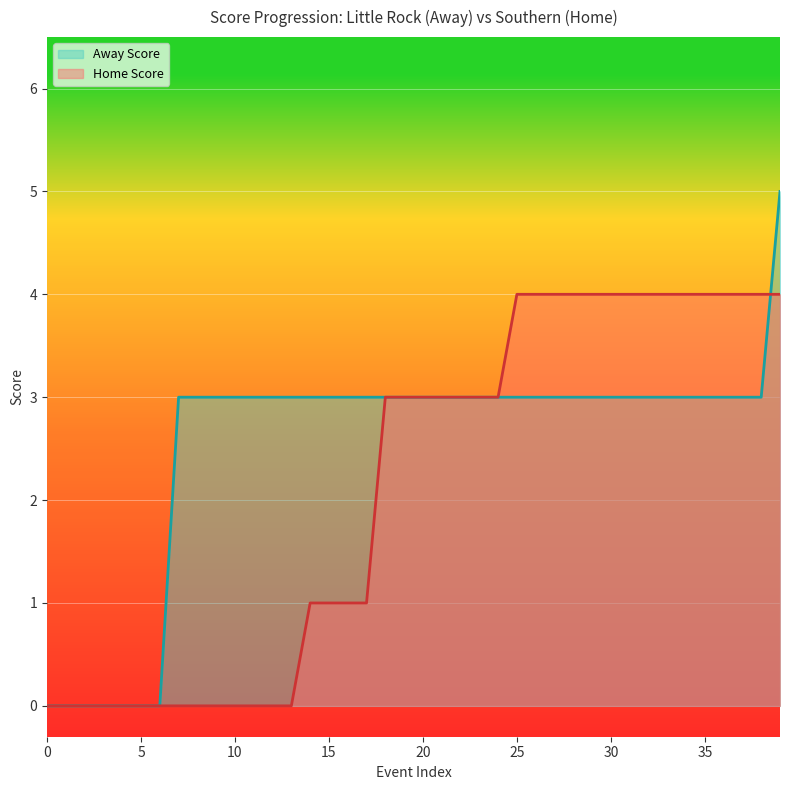

True or false: Home Score has more than 2 points higher than both neighbors.

False